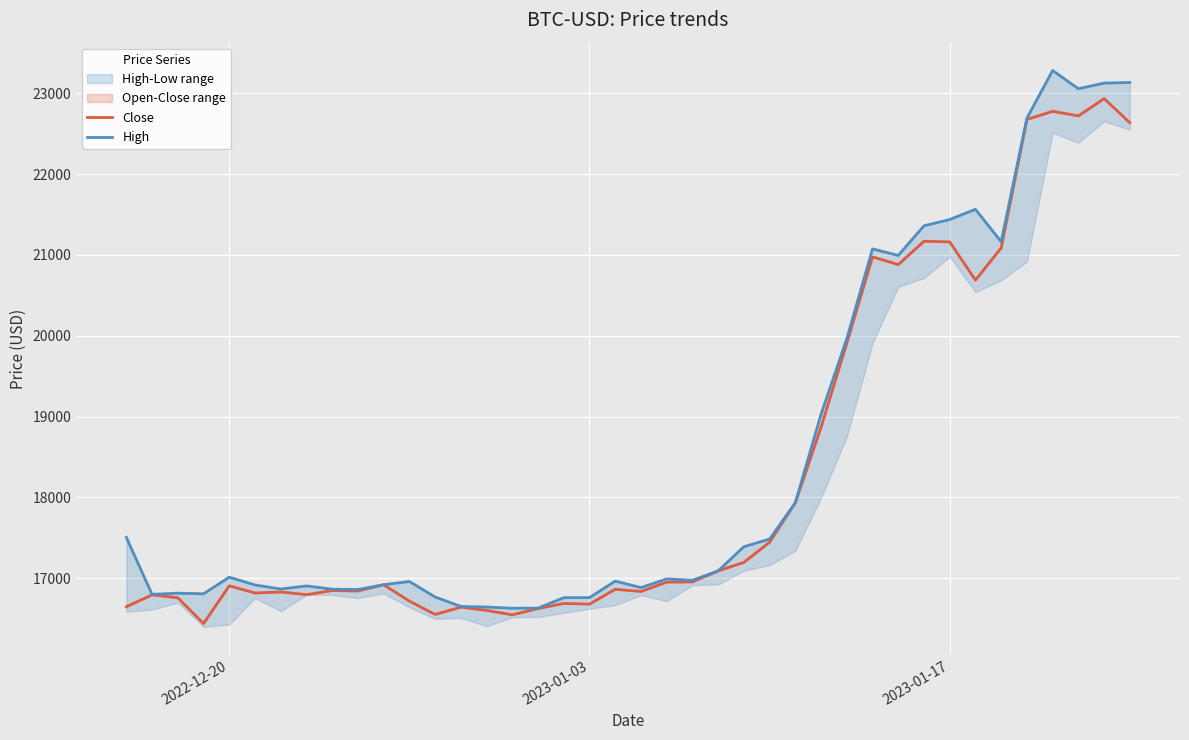

What is the maximum value for Close?

22934.4